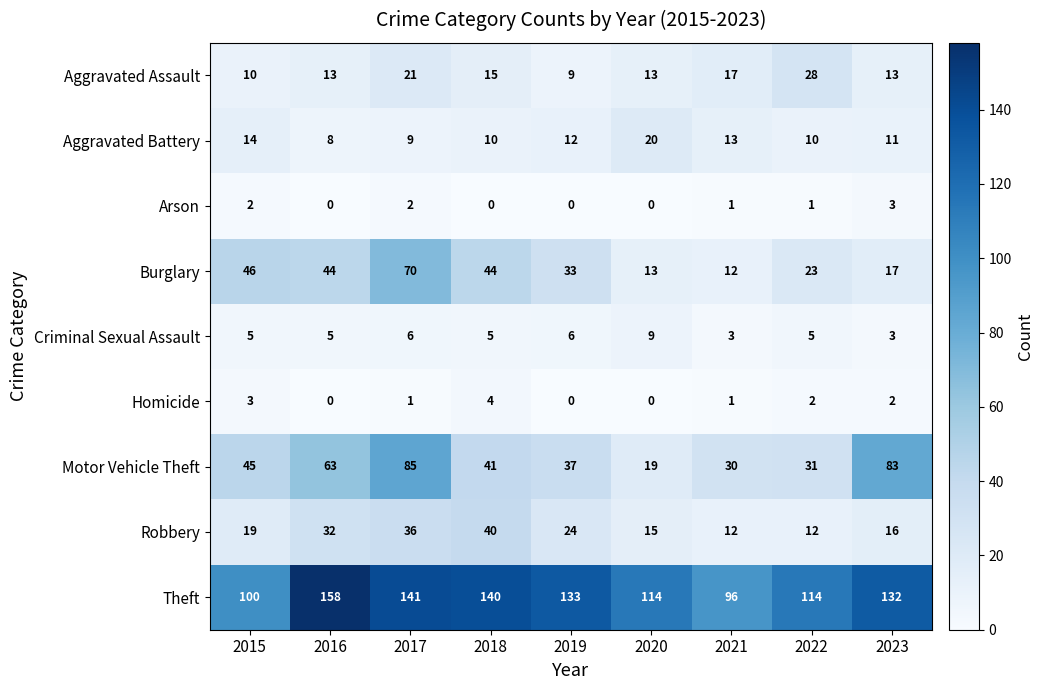

What is the difference between the Motor Vehicle Theft values at 2021 and 2023?

53